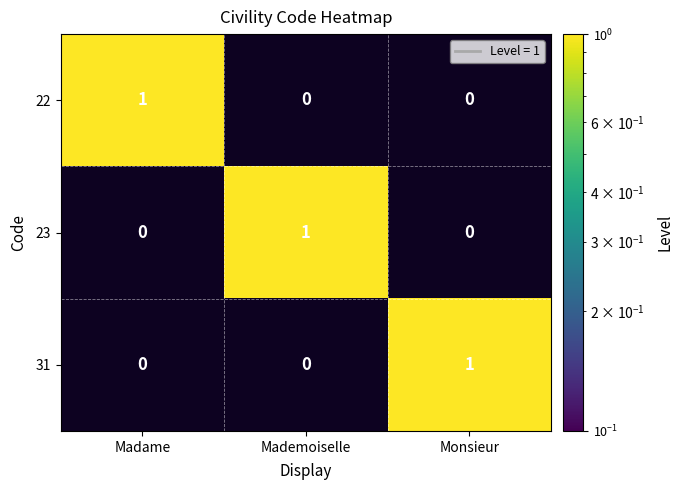

Is it true that 31 equals -1 at Madame?

False